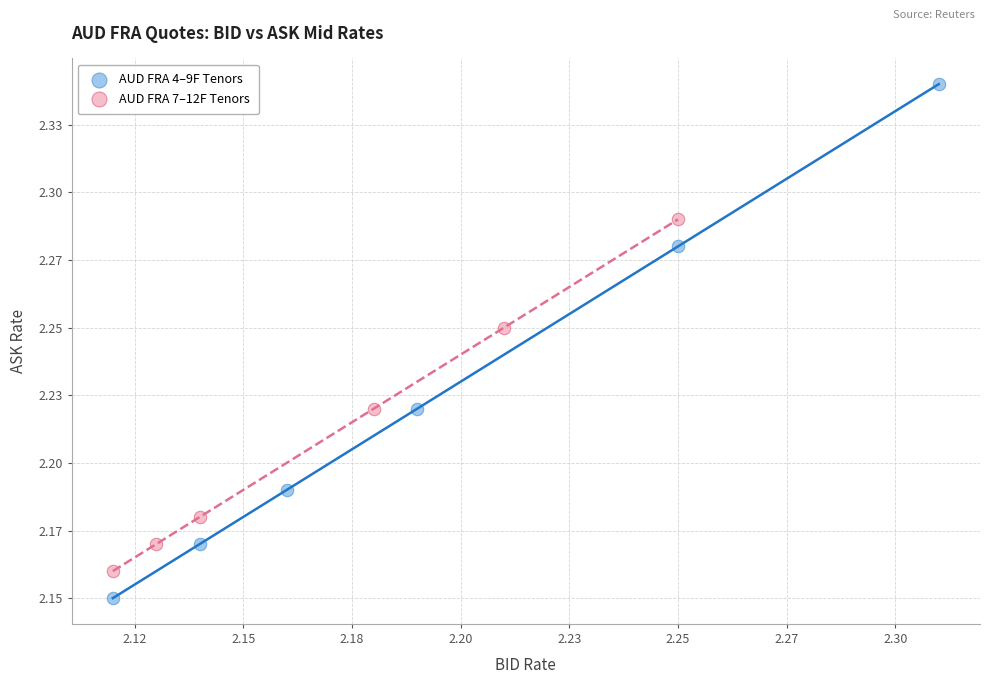

Which series reaches the maximum Y coordinate?

AUD FRA 4–9F Tenors